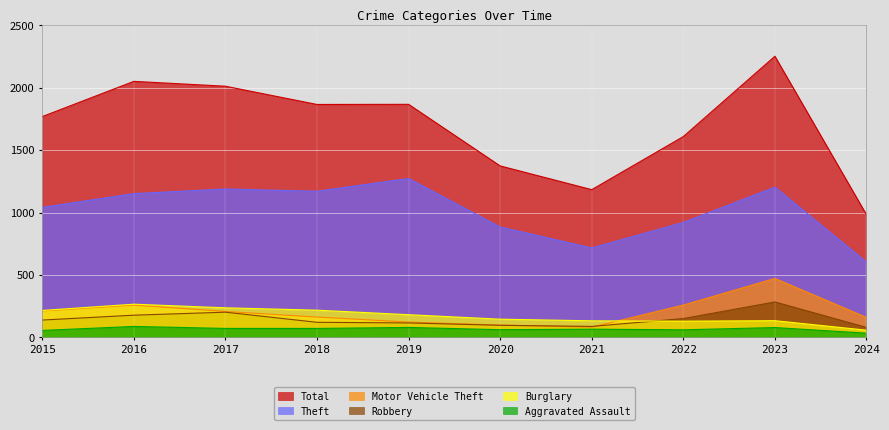

What is the sum of all Total values?

16957